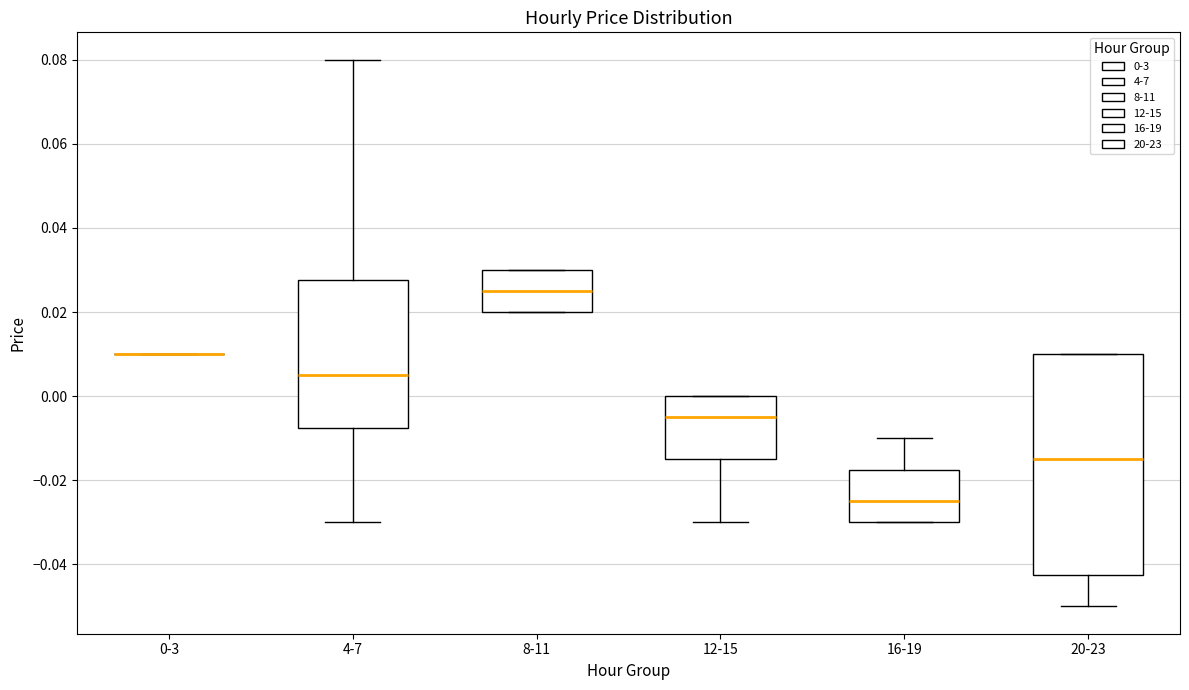

Reading left to right, read every box against the y-axis: the position of its median line, the range the box covers, and the ends of its whiskers. The values are not printed on the chart, so give them approximately, as read against the axis.

0-3: box collapsed to a line at 0.010, whiskers 0.010 to 0.010
4-7: median 0.006, box -0.008 to 0.028, whiskers -0.030 to 0.080
8-11: median 0.026, box 0.020 to 0.030, whiskers 0.020 to 0.030
12-15: median -0.004, box -0.014 to 0.000, whiskers -0.030 to 0.000
16-19: median -0.024, box -0.030 to -0.018, whiskers -0.030 to -0.010
20-23: median -0.014, box -0.042 to 0.010, whiskers -0.050 to 0.010